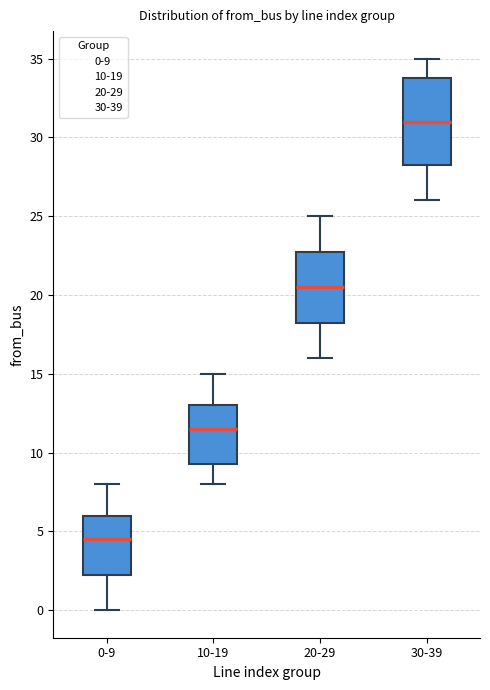

Which box's median line is the lowest?

0-9